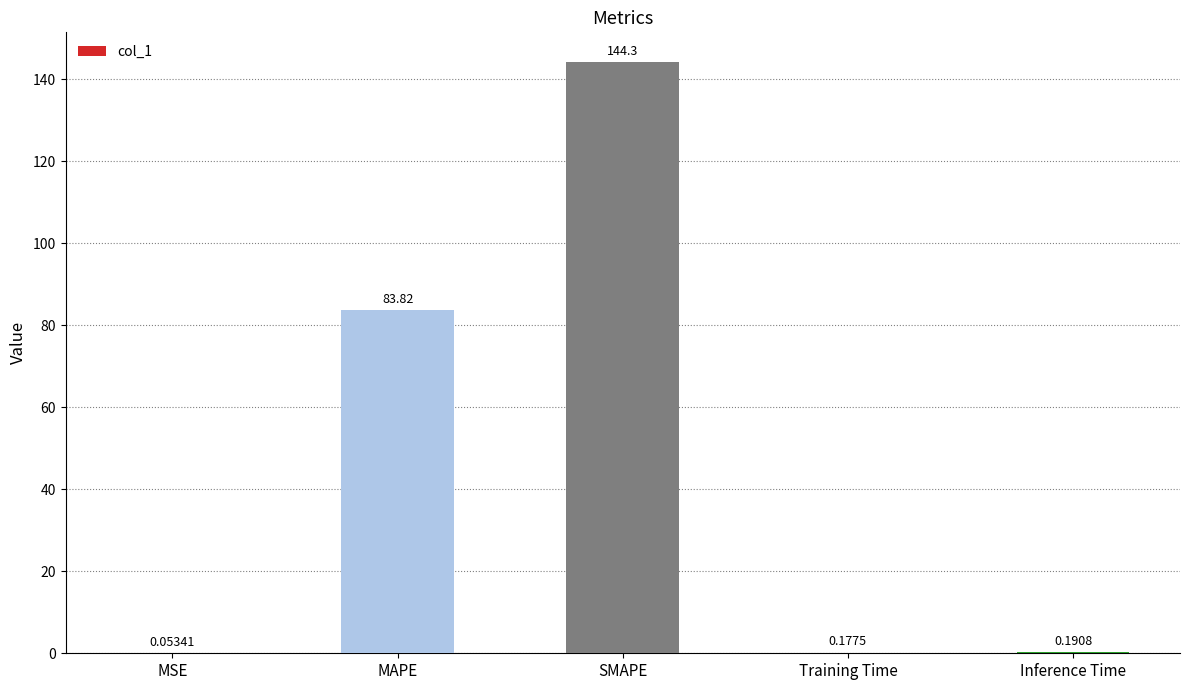

Which has a higher value, Inference Time or MSE?

Inference Time